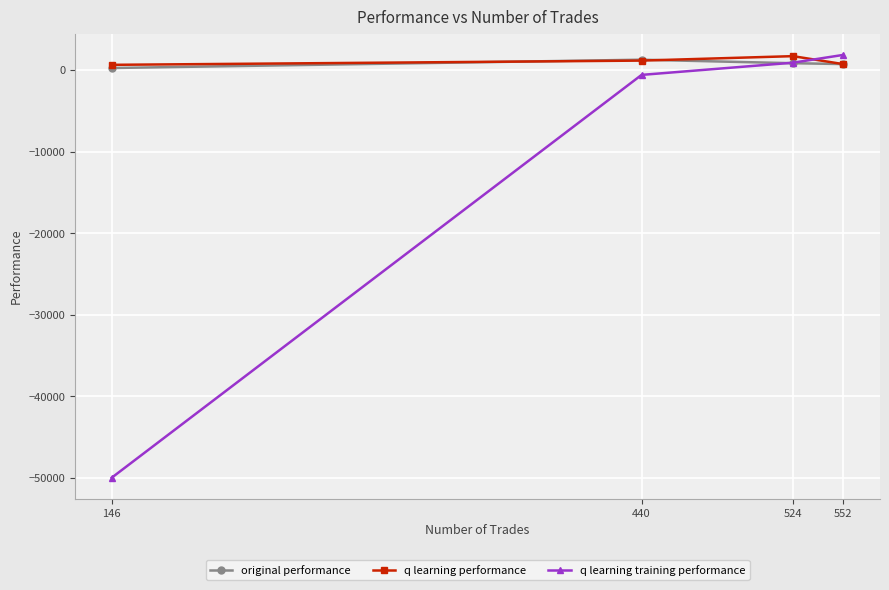

At 440, list the series in order from smallest to largest.

q learning training performance, q learning performance, original performance